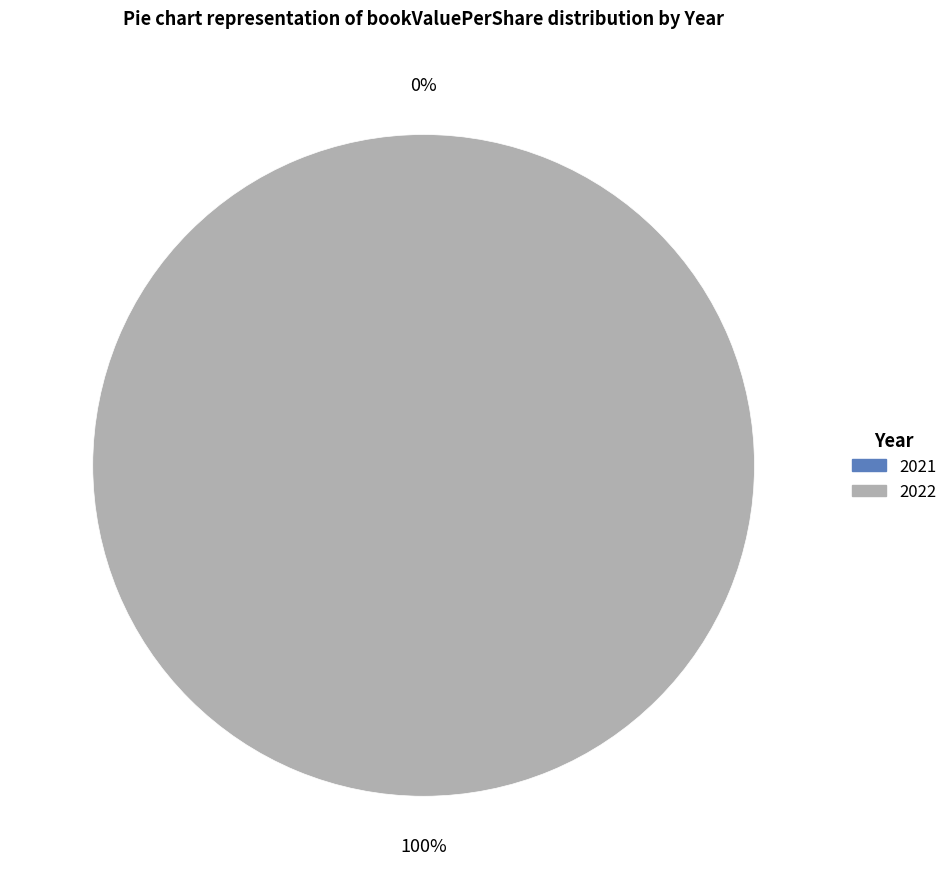

What percentage is the 2022 slice, to the nearest percent?

100%